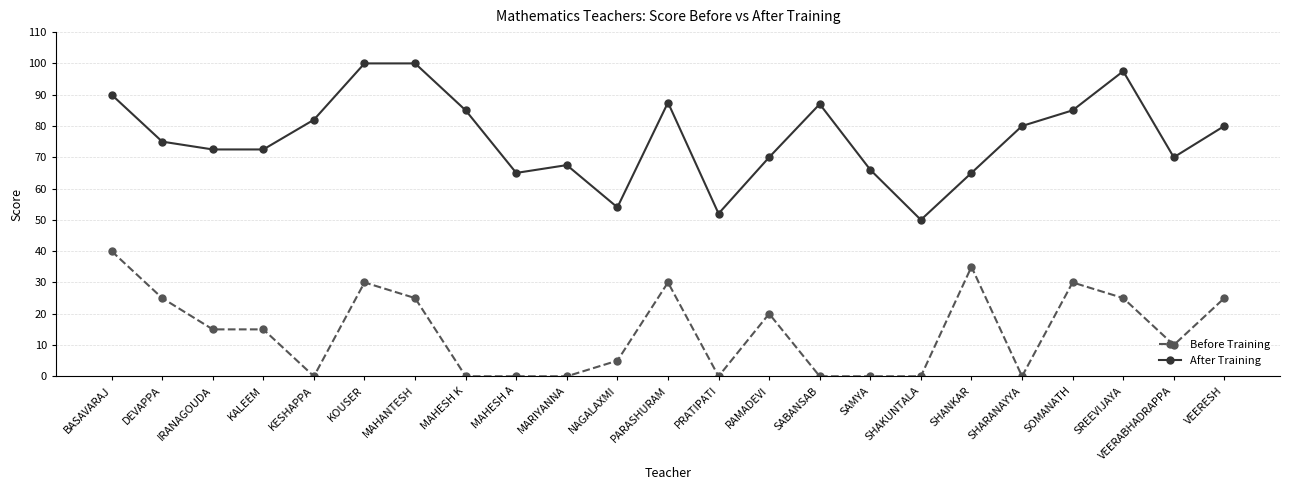

What is the value of the After Training point at the 22nd from the left?

70.0